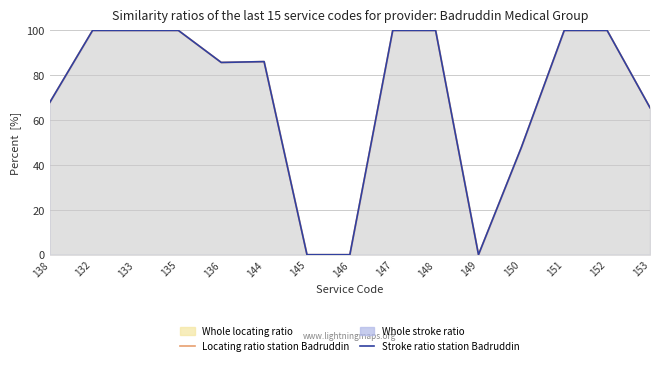

Where is the first local minimum for Locating ratio station Badruddin?

136